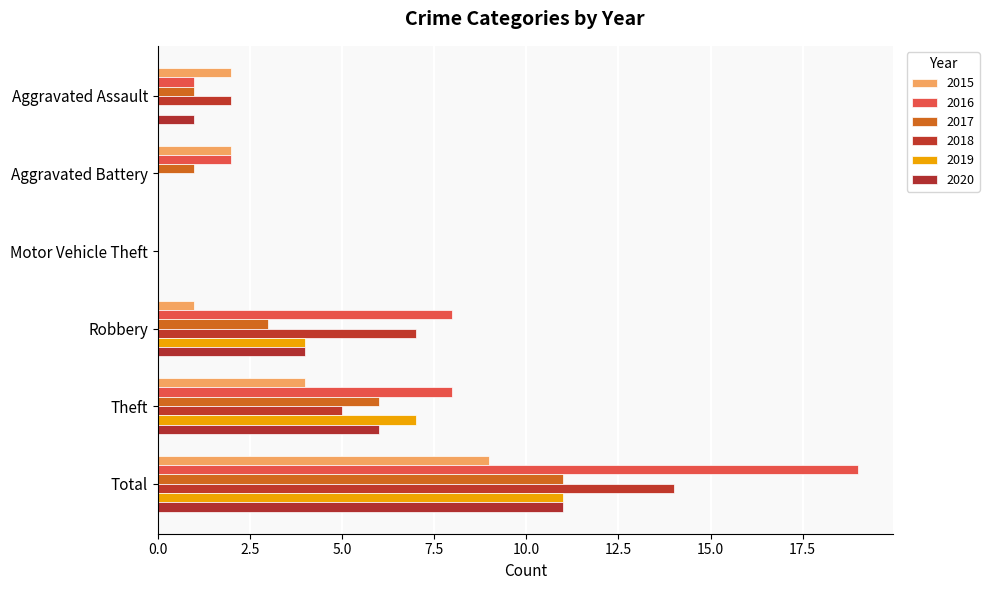

What is the label of the 1st bar from the right?

Total